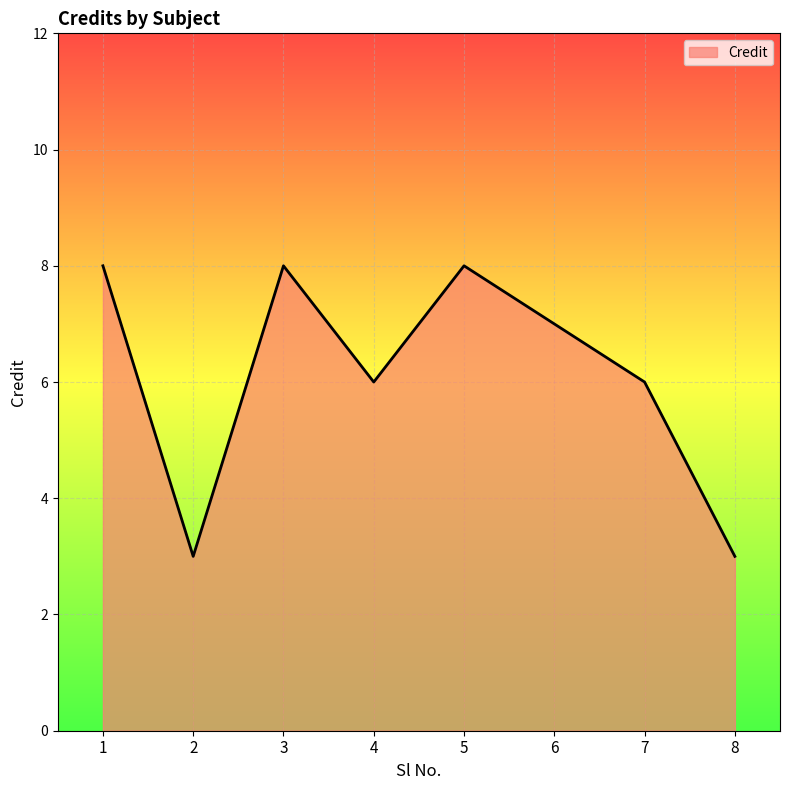

True or false: there are more than 0 points higher than both neighbors.

True